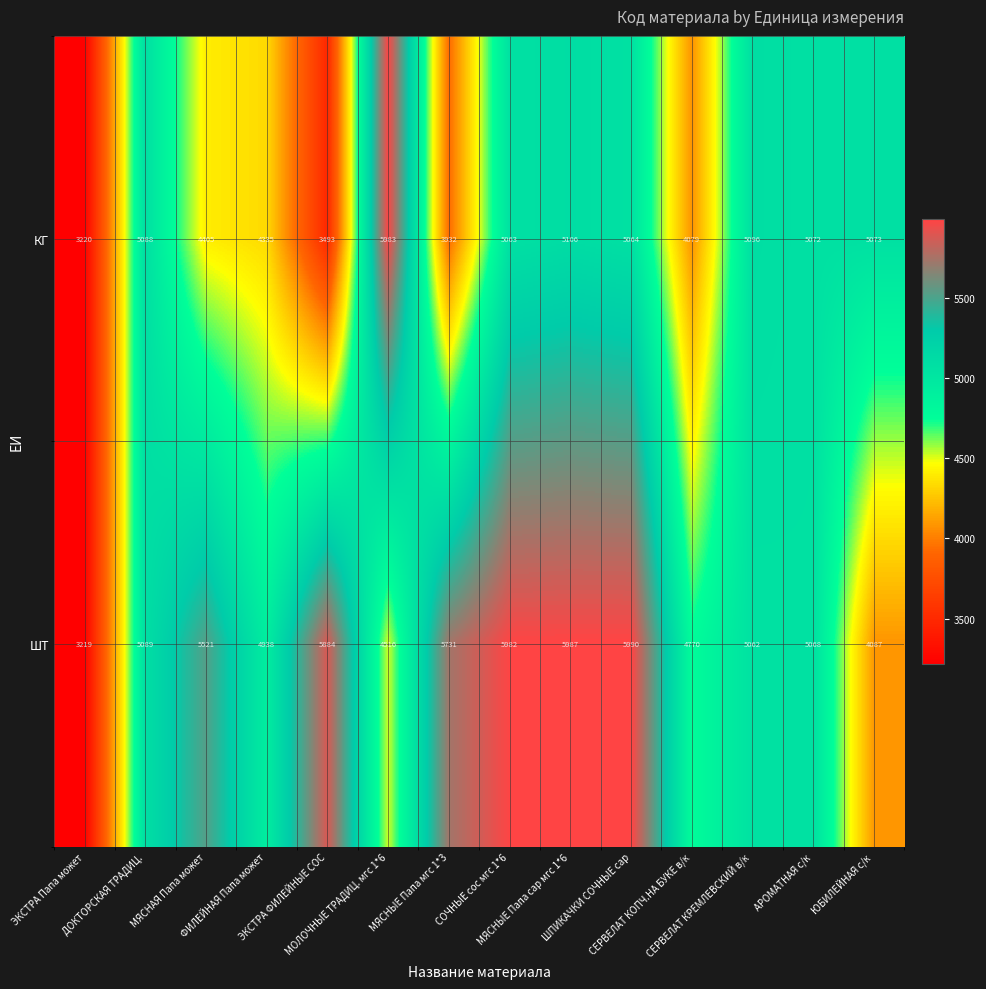

List the series in order of their overall mean, lowest first.

КГ, ШТ